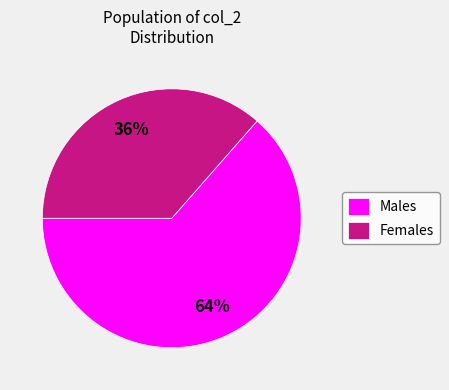

To the nearest percent, what percentage of the pie is Males?

64%